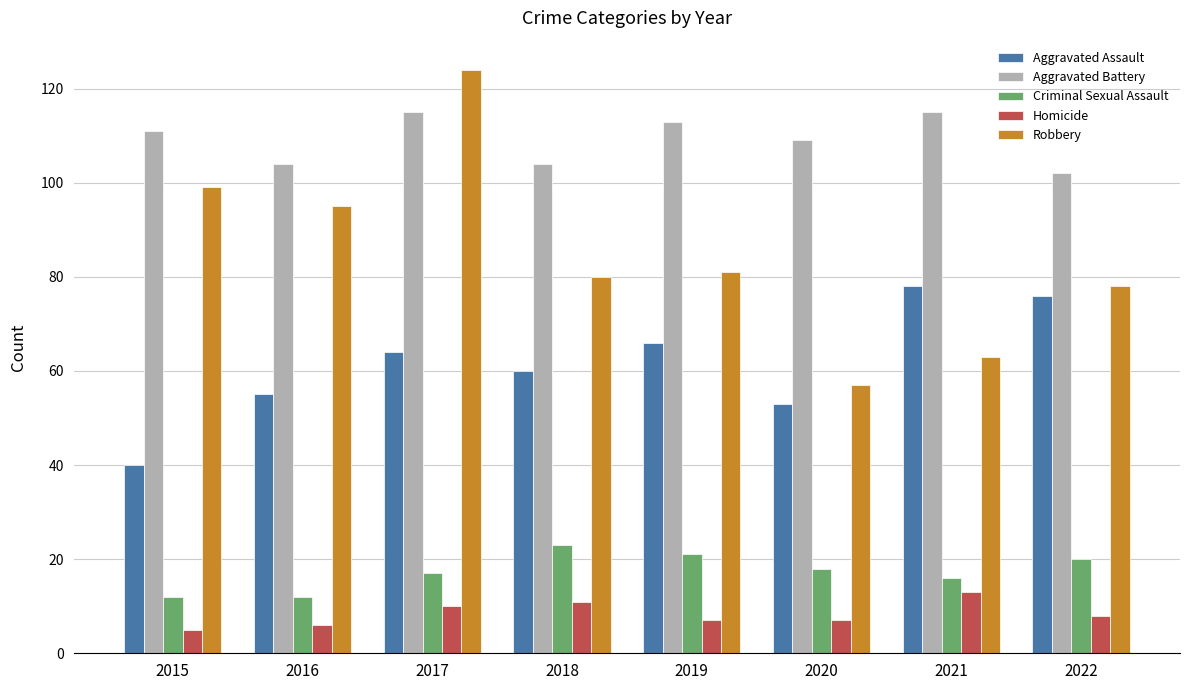

At 2022, list the series in order from largest to smallest.

Aggravated Battery, Robbery, Aggravated Assault, Criminal Sexual Assault, Homicide